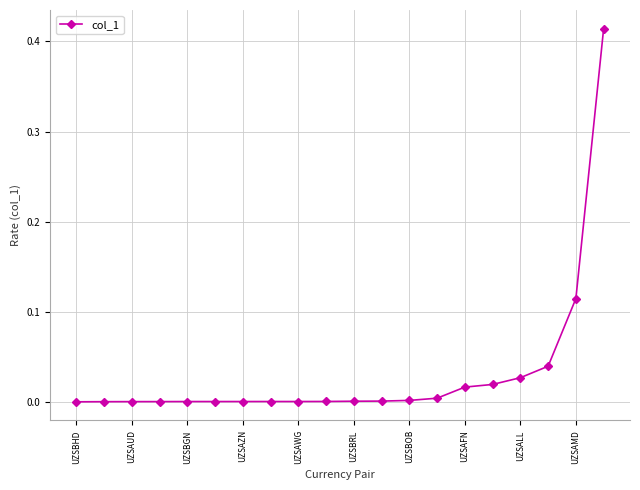

How many series are shown in this chart?

1